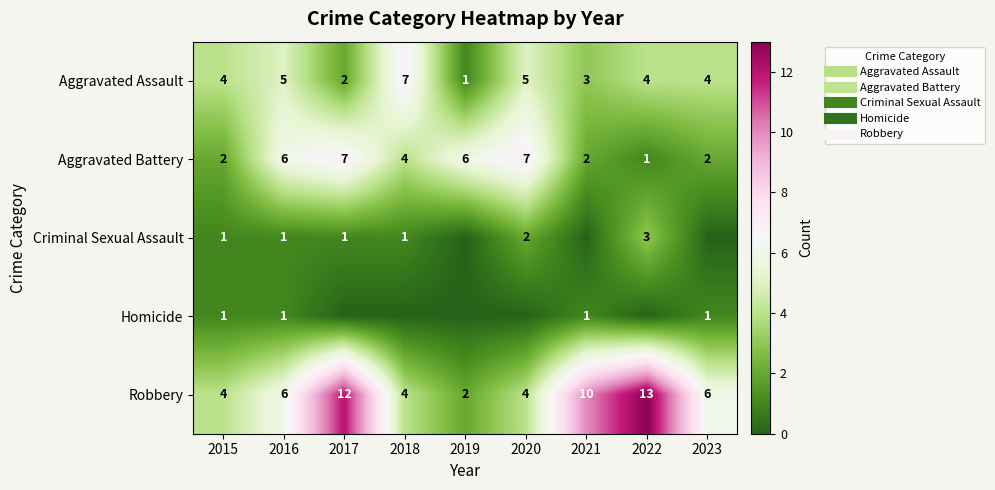

Which has a higher value, 2018 or 2022?

2018